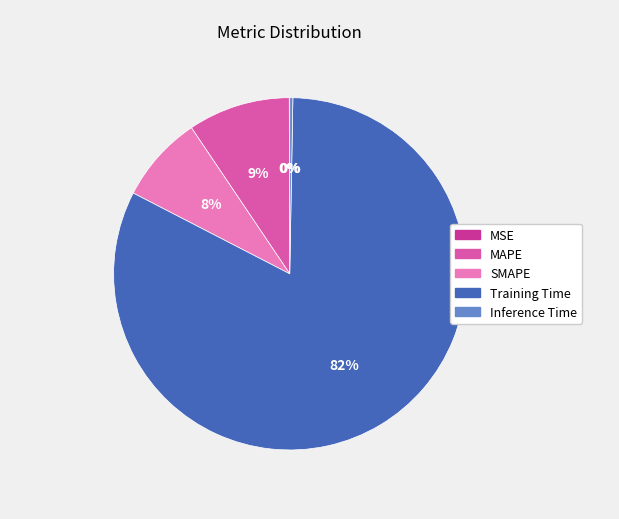

Which category accounts for the majority?

Training Time